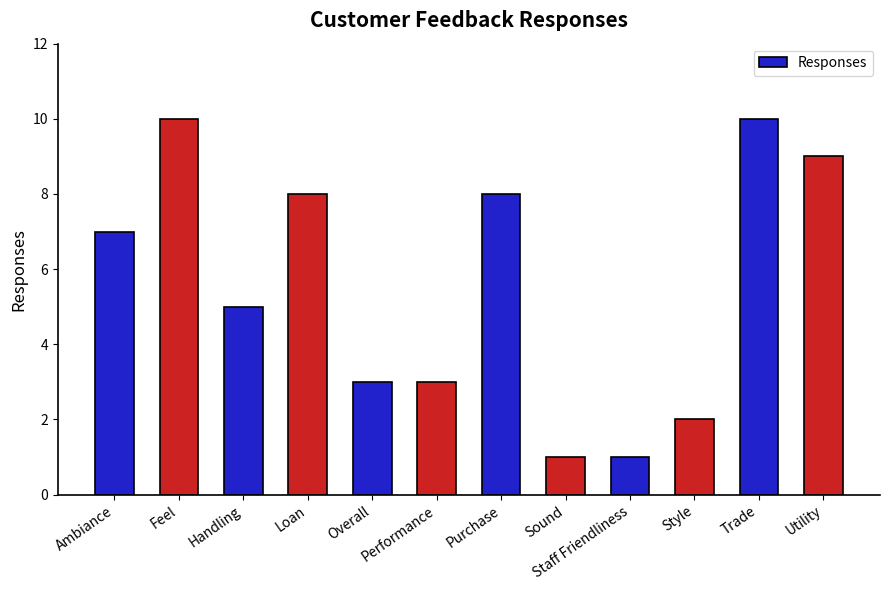

Between Ambiance and Staff Friendliness, which is larger?

Ambiance